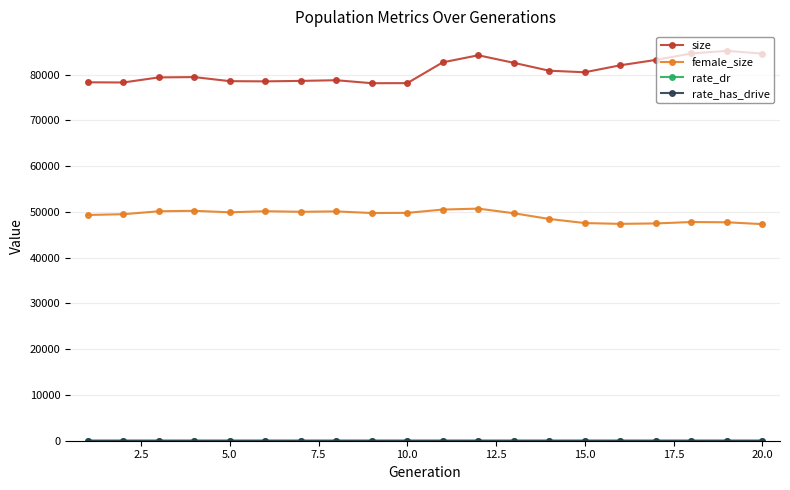

What is the difference between the maximum and minimum values in the size series?

7077.0